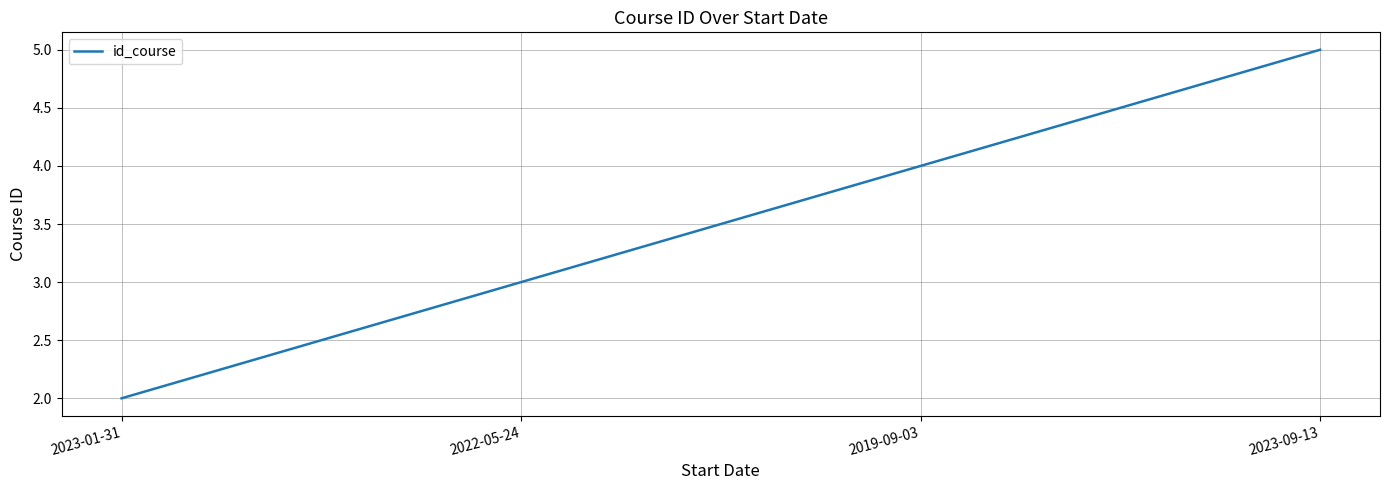

What is the difference between the values at 2022-05-24 and 2023-01-31?

1